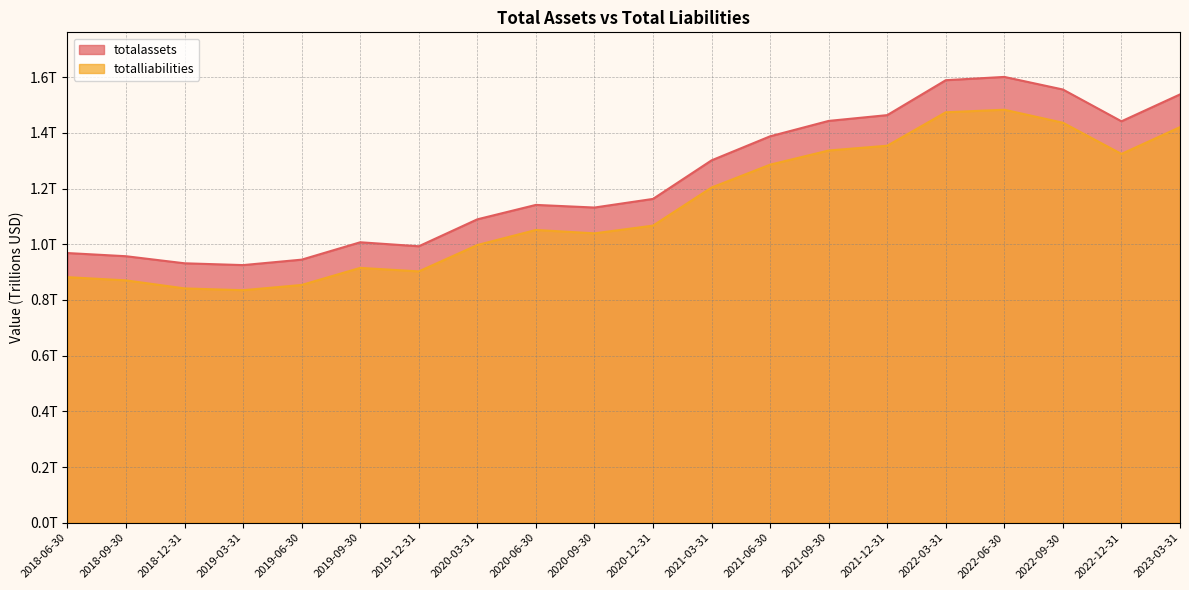

What is the label of the 17th point from the right?

2019-03-31